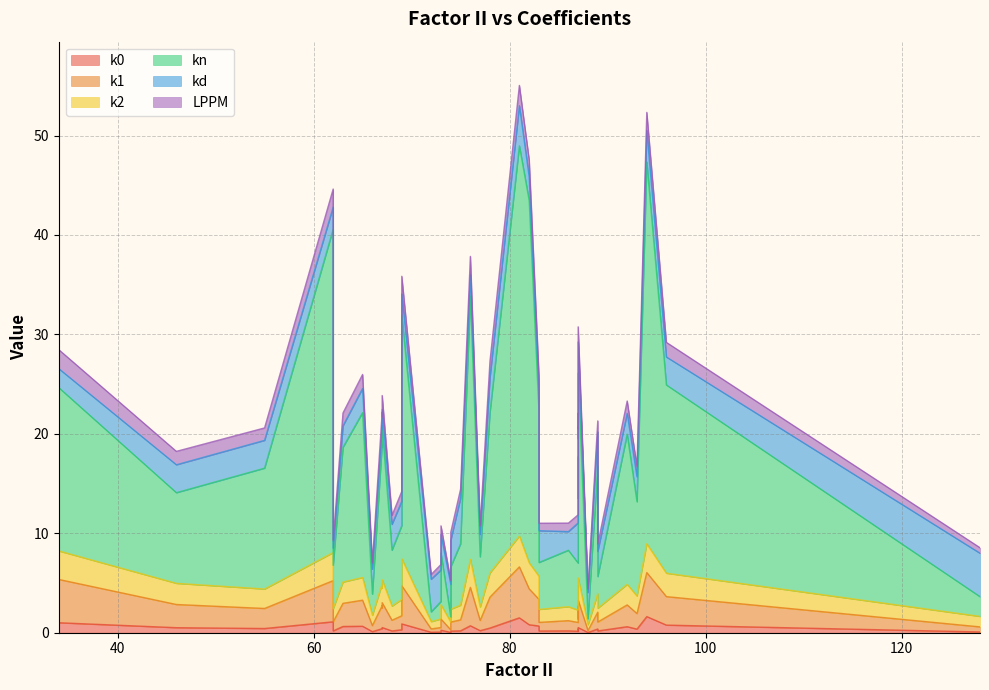

What is the difference between the highest and lowest values at 73?

3.1